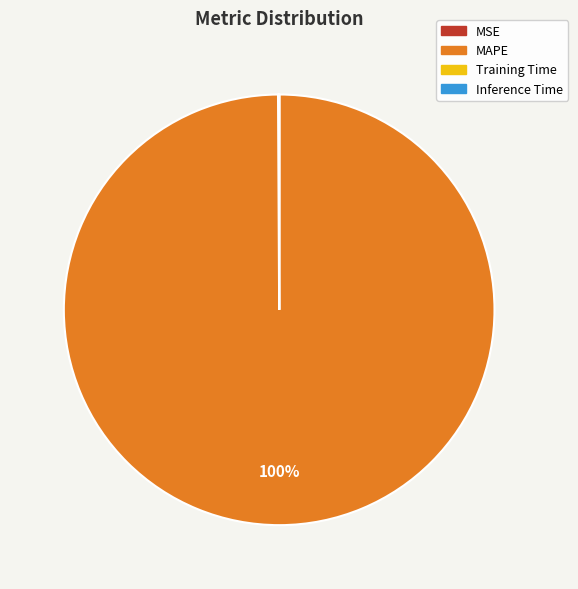

To the nearest percent, what is the average slice percentage?

25%